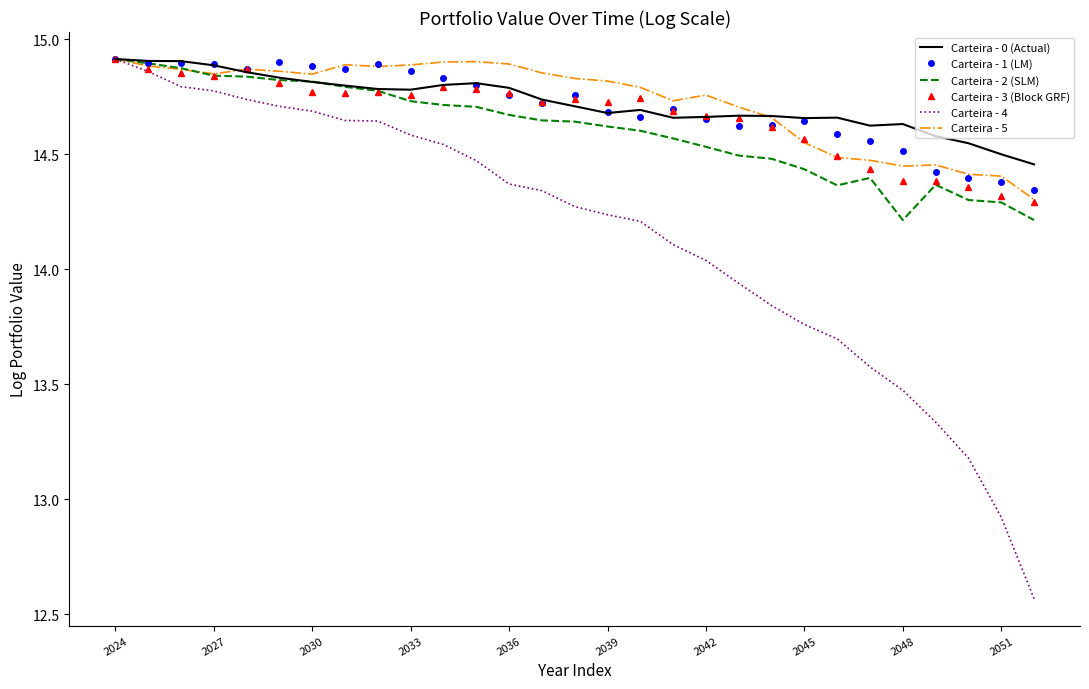

Which series has the widest spread of values?

Carteira - 4